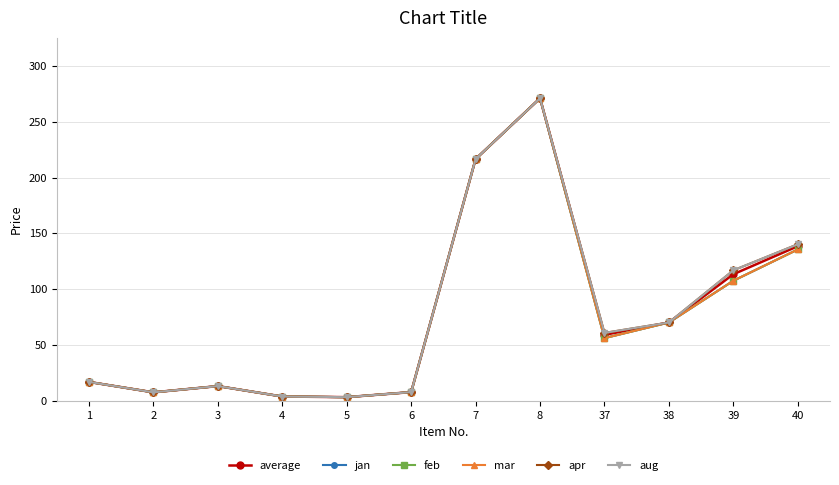

What is the value of the aug point at the 11th from the left?

116.8